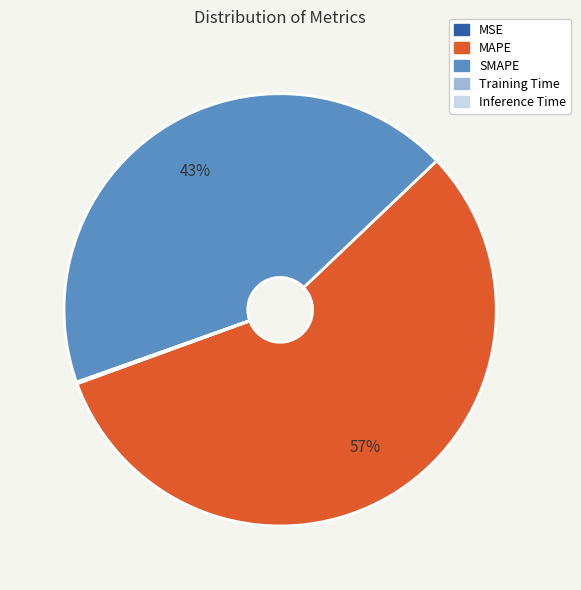

Is it true that MAPE is 57% of the pie?

True